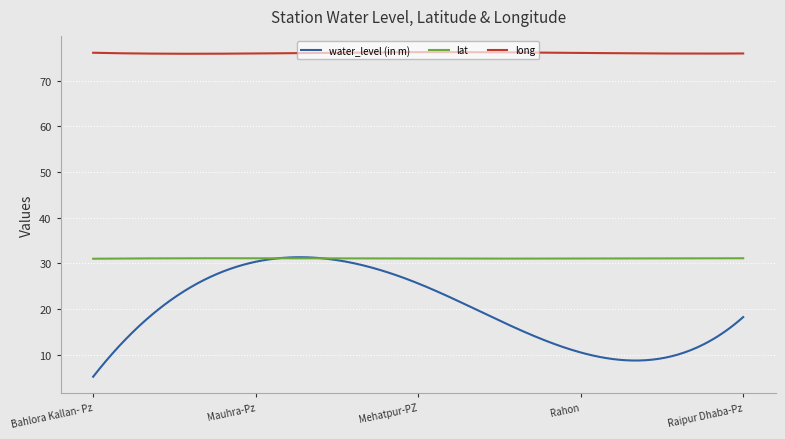

What are all the series names shown in the legend?

water_level (in m), lat, long